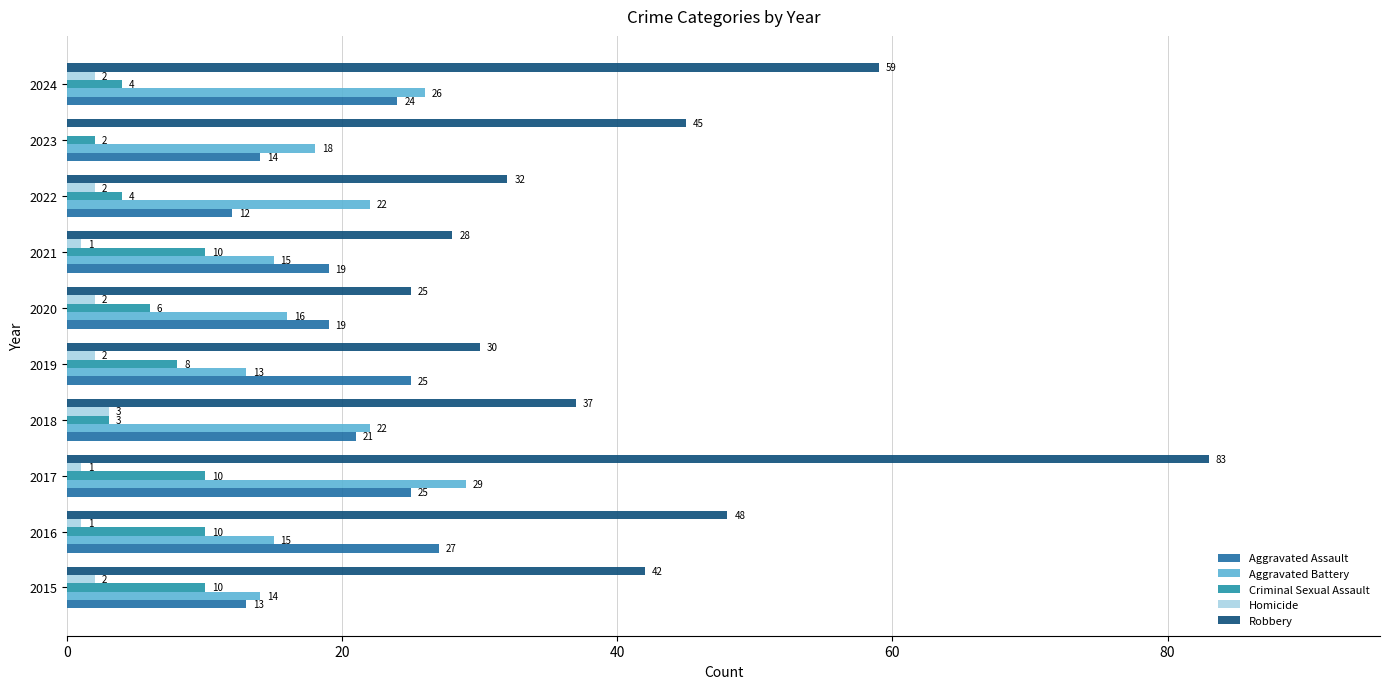

How many categories are shown in the chart?

10